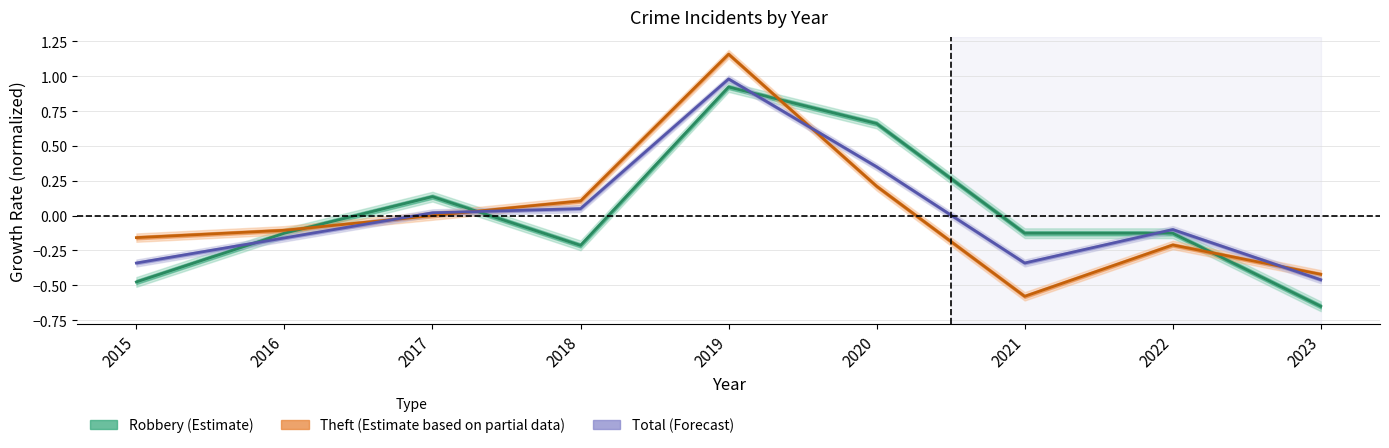

List the series in order of their overall mean, highest first.

Theft (Partial Est.), Robbery (Estimate), Total (Forecast)